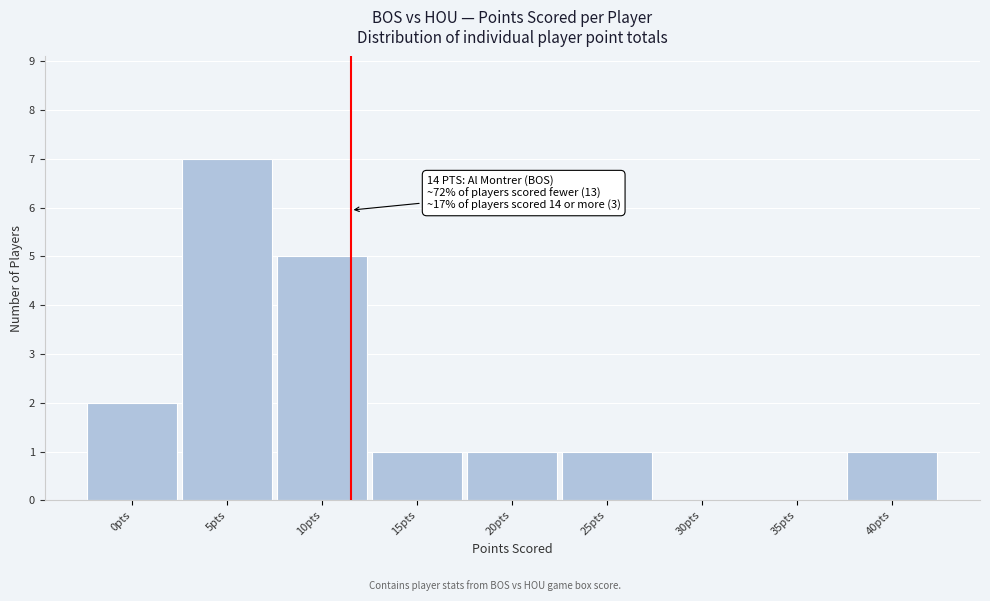

Reading right to left, extract all data points from this chart.

40pts=1	35pts=0	30pts=0	25pts=1	20pts=1	15pts=1	10pts=5	5pts=7	0pts=2